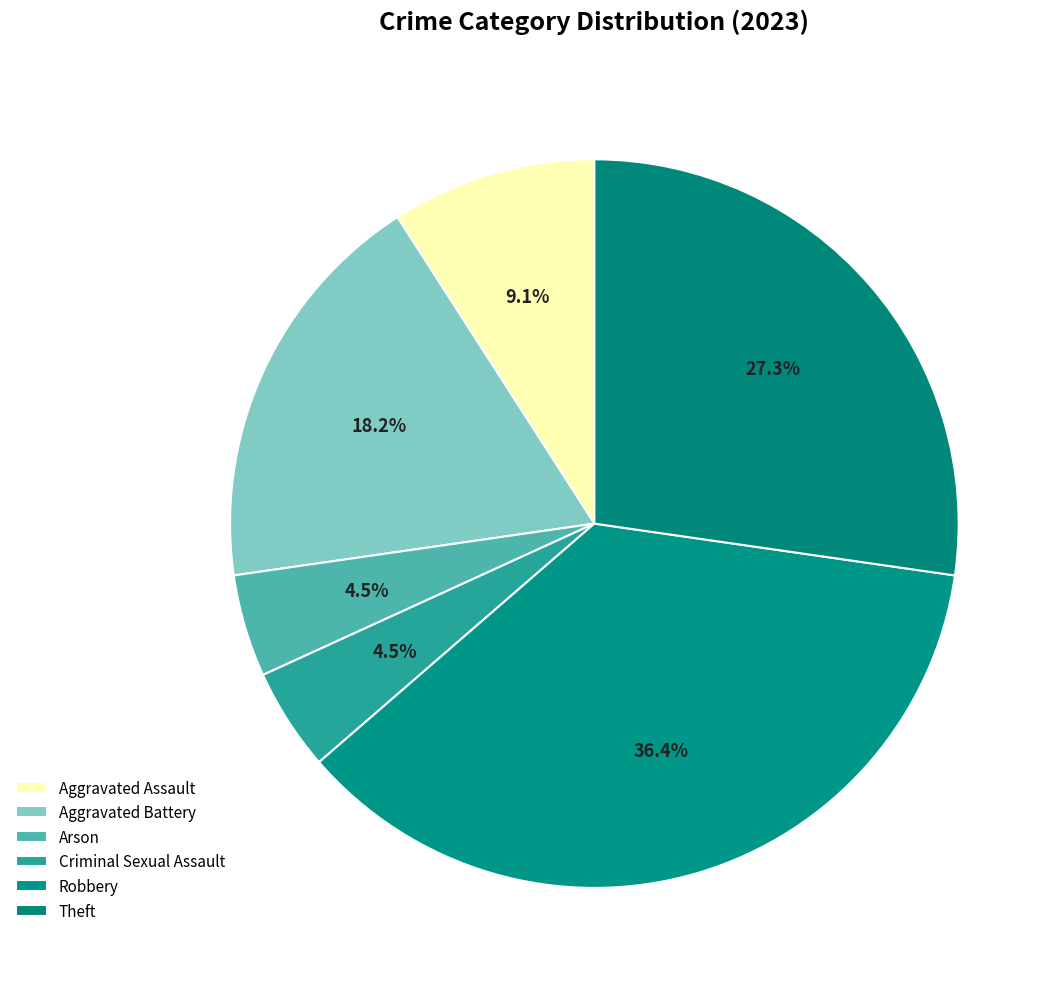

What is the largest slice in the pie chart?

Robbery